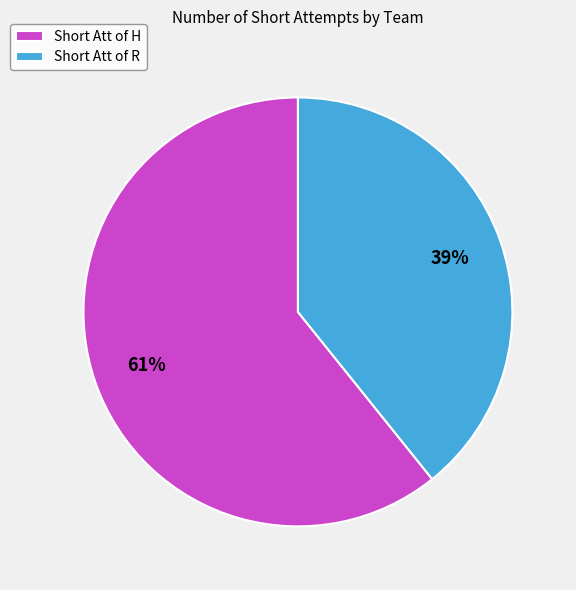

Rank the categories by value from highest to lowest.

Short Att of H, Short Att of R